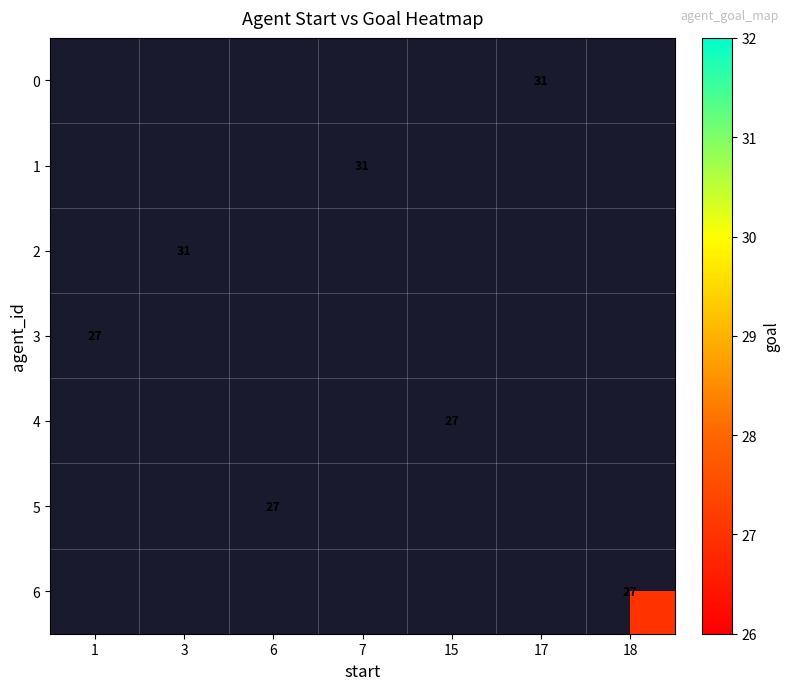

Which category has the lowest value across all series?

1